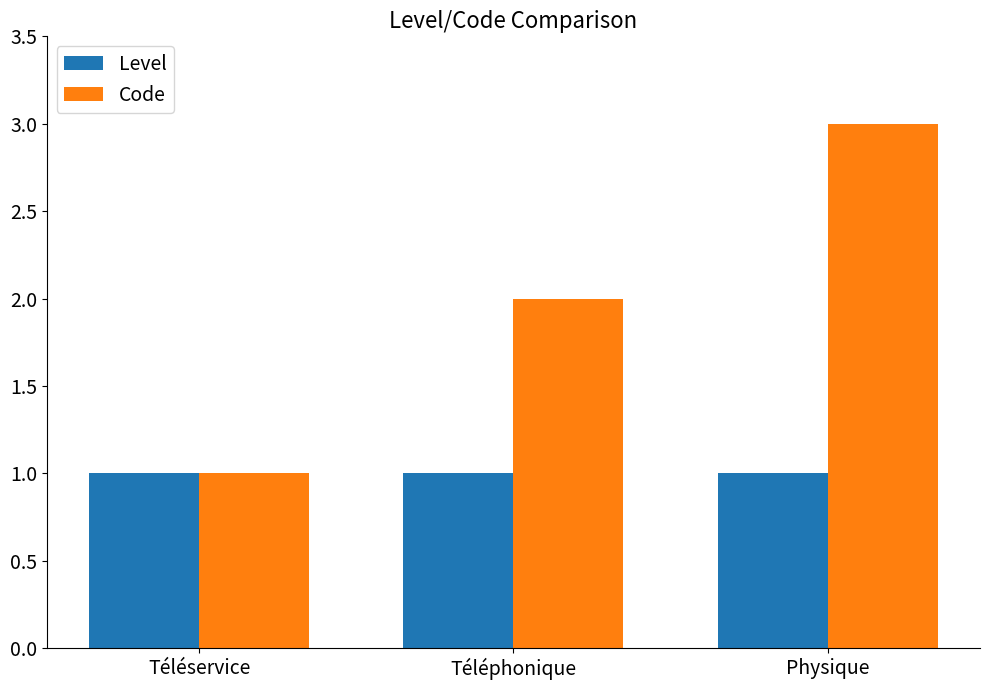

Rank the series by their maximum value, from lowest to highest.

Level, Code